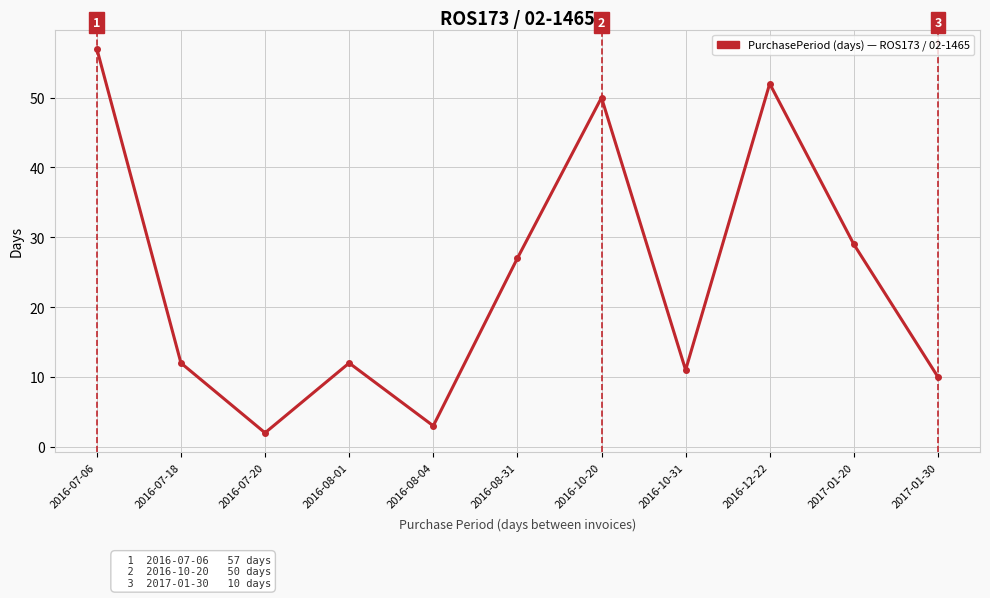

What position from the left is 2016-10-20?

7